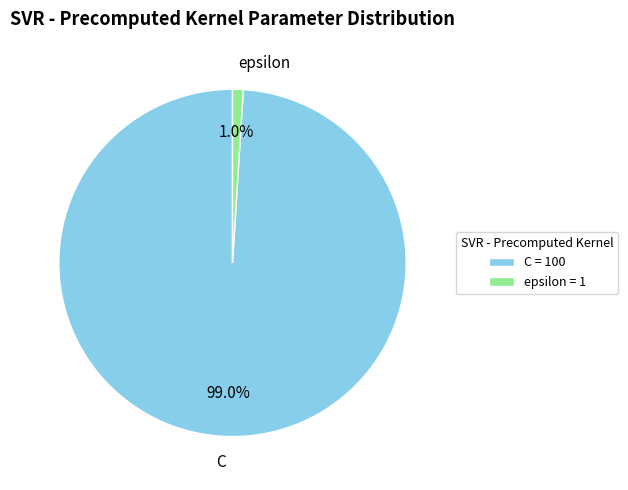

The epsilon slice represents 1% of the pie. True or false?

True